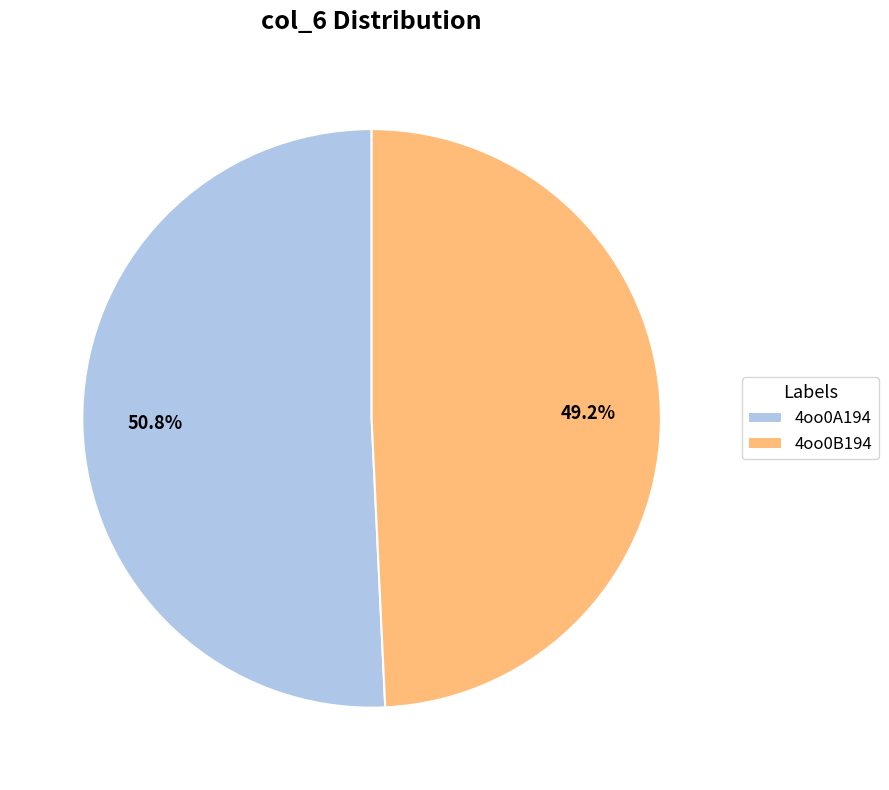

Which slice is the largest?

4oo0A194